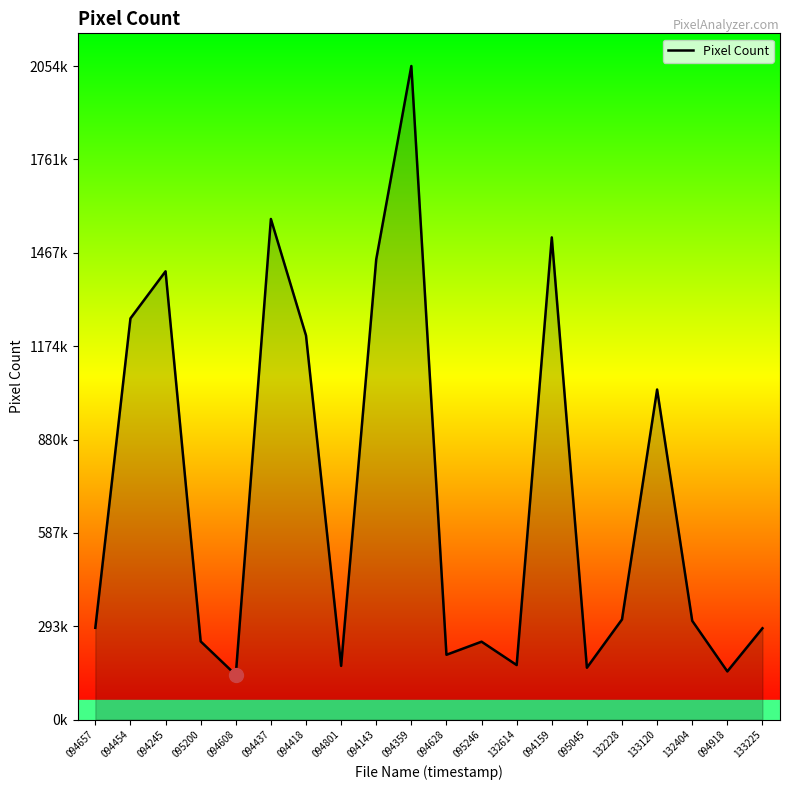

Reading left to right, transcribe all the data shown in this chart.

288732	1261430	1409476	245987	140683	1574001	1207701	169042	1446942	2054866	204010	245110	171617	1516109	163260	315098	1037901	310748	151688	287284